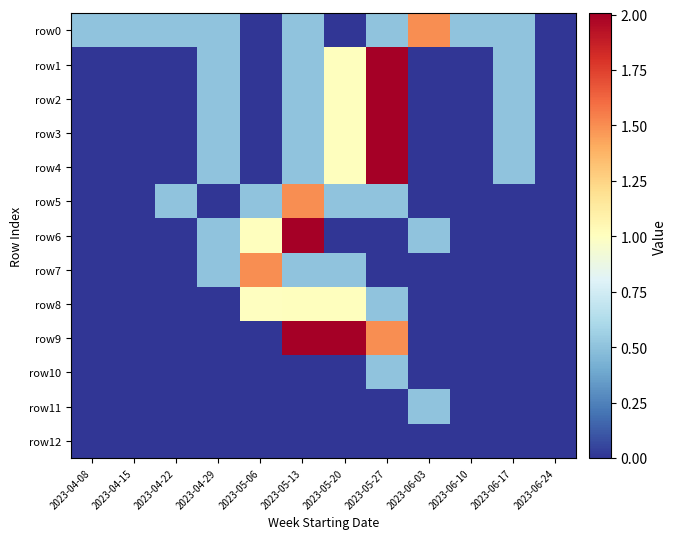

Rank the series at 2023-05-06 from highest to lowest value.

row7, row6, row8, row5, row0, row1, row2, row3, row4, row9, row10, row11, row12